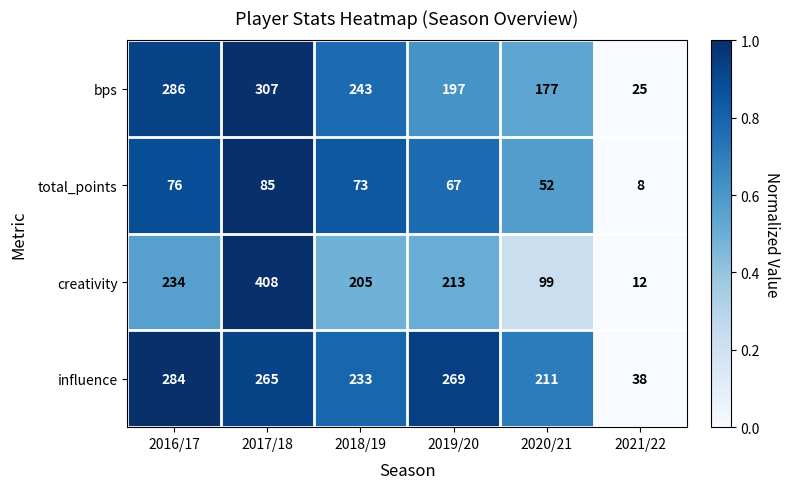

Which series has the widest spread of values?

creativity